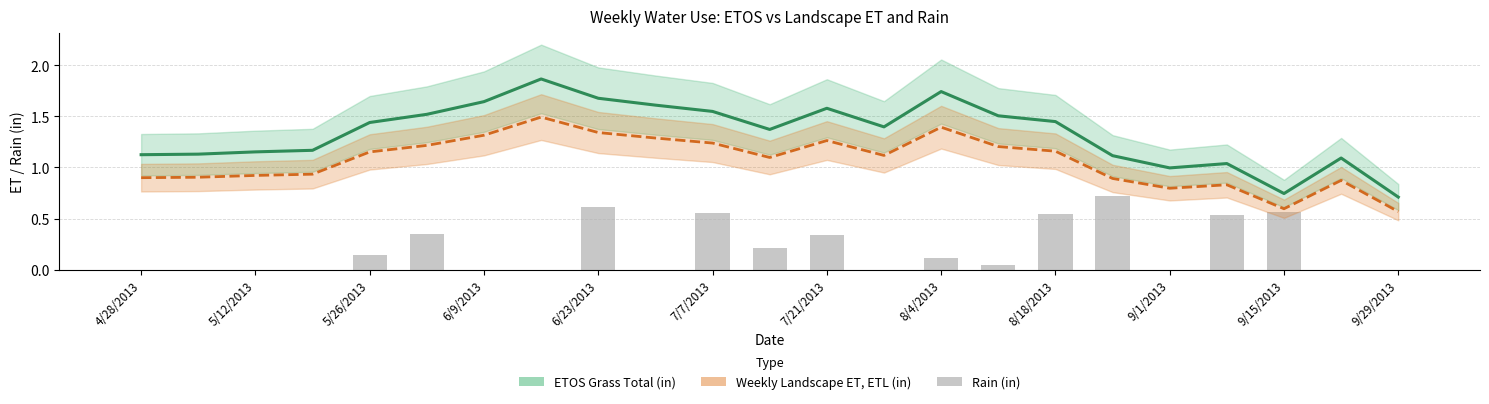

Count the number of data series in this chart.

3